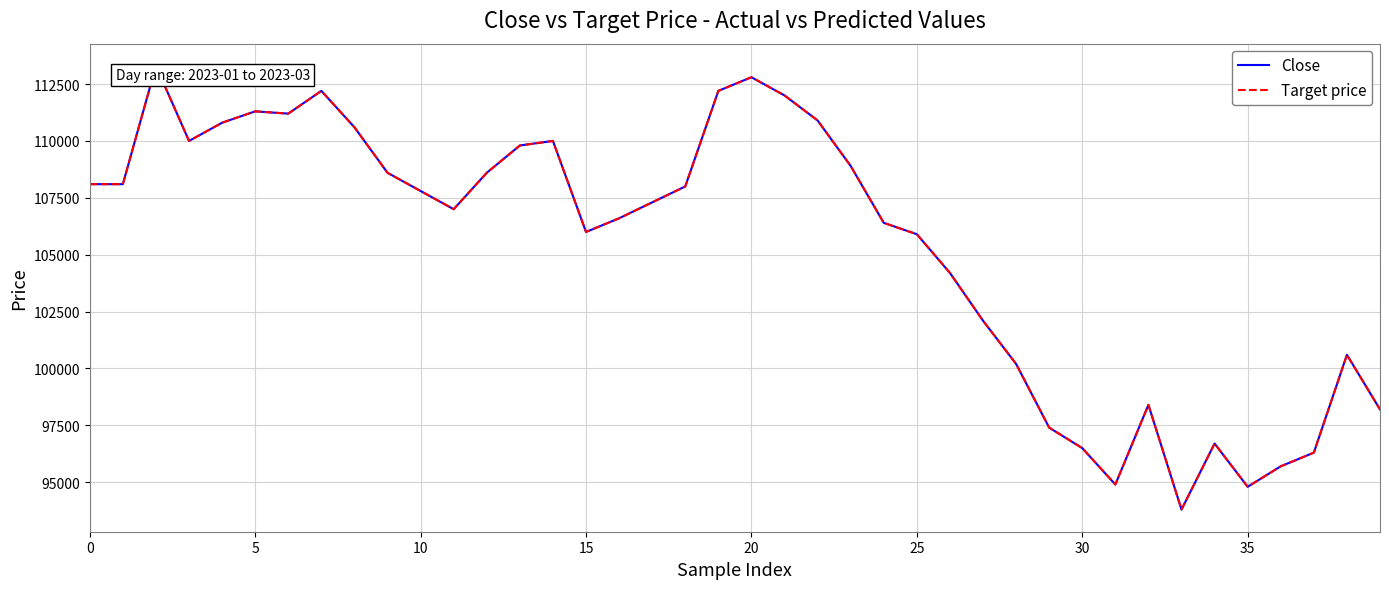

How many lines are shown in the chart?

2